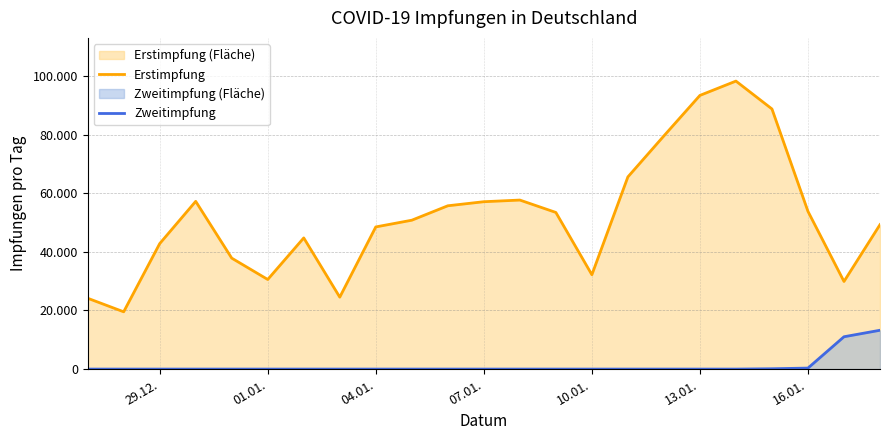

What is the spread (max minus min) of values at 07.01.?

57237